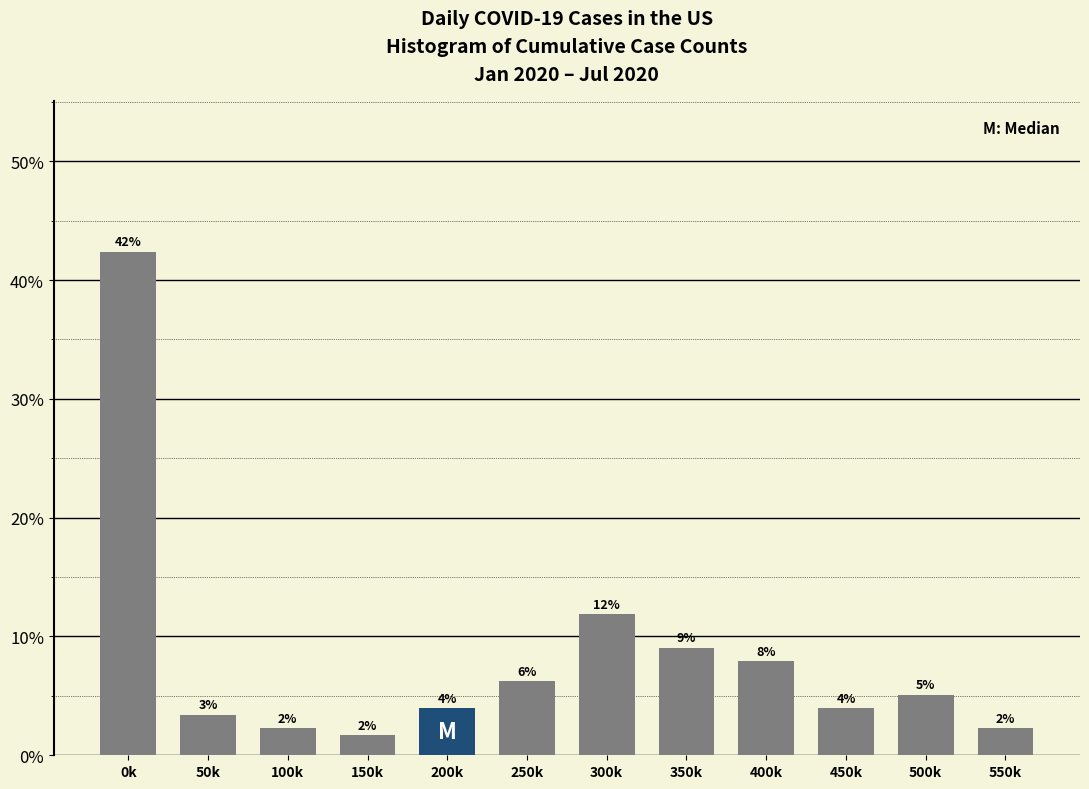

Are the bars horizontal?

No